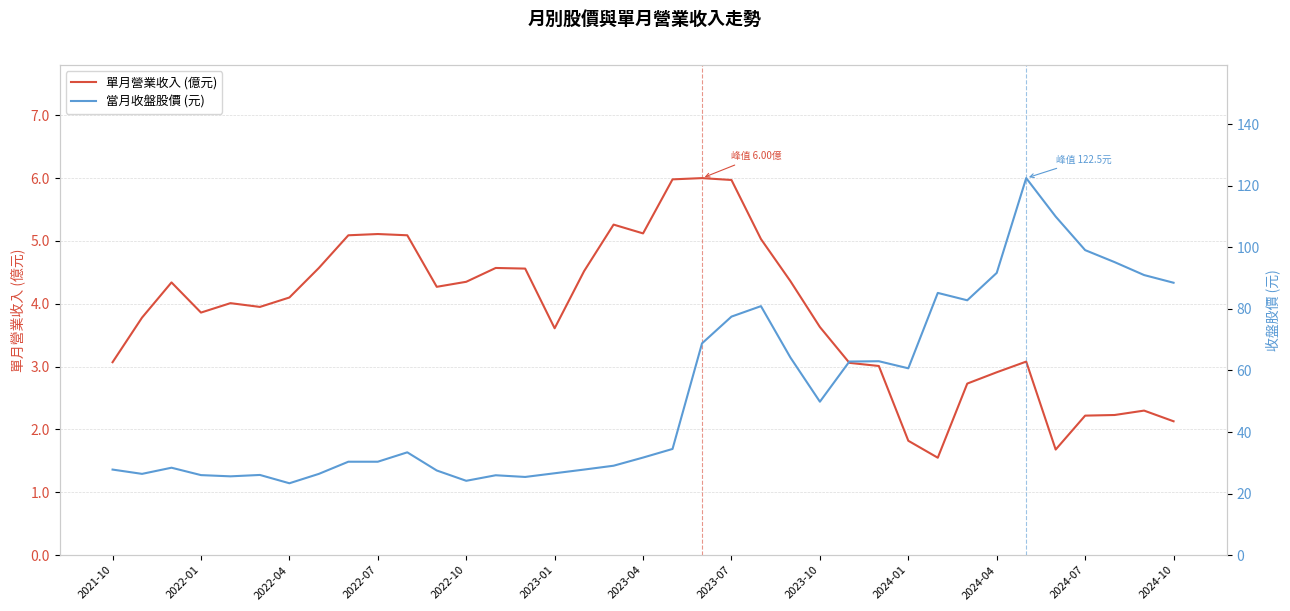

What is the maximum value shown in the chart?

122.5